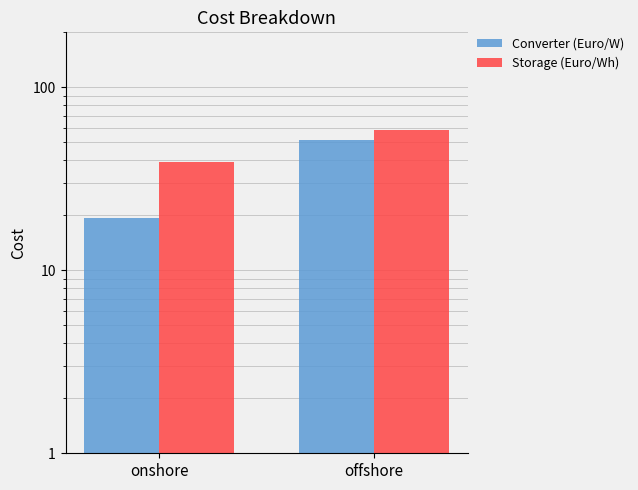

The Converter (Euro/W) series shows 88.9 at offshore. True or false?

False